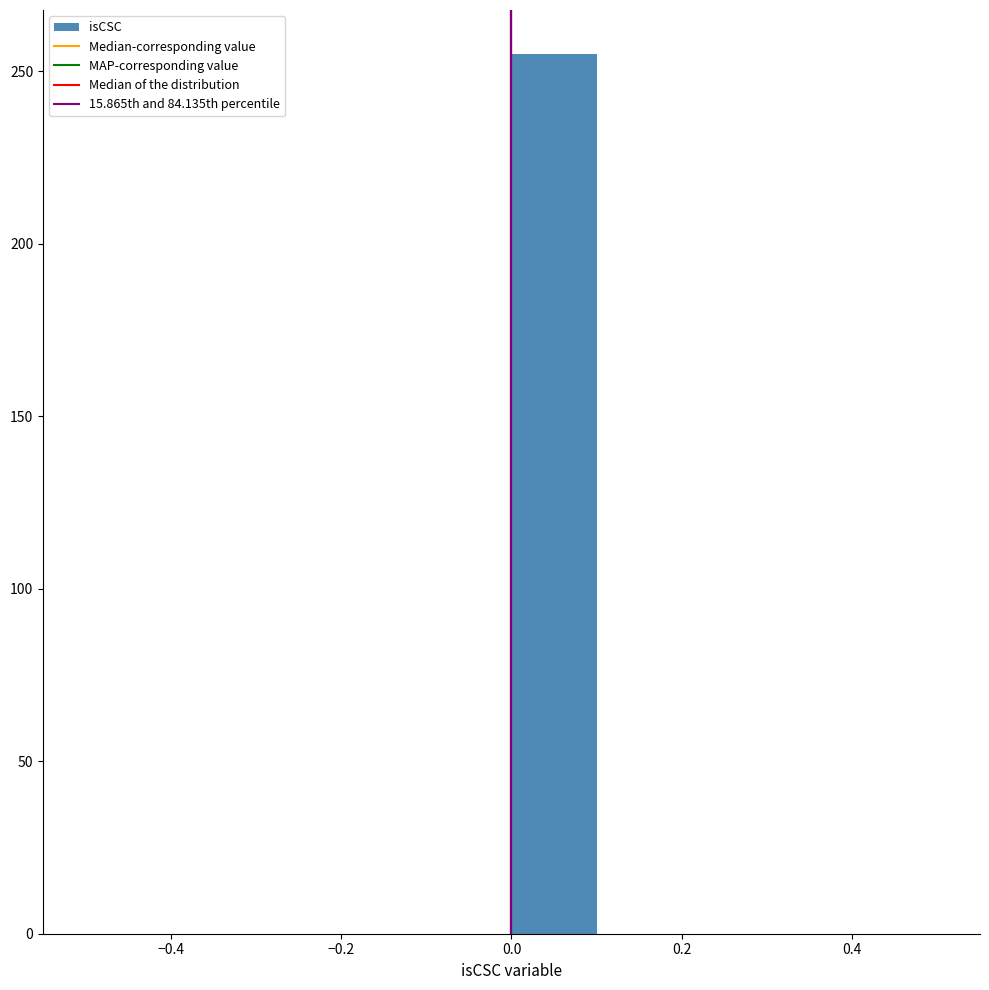

Reading left to right, list every bar in this chart as the range it spans on the x-axis followed by its height. The values are not printed on the chart, so give them approximately, as read against the axis.

-0.5 to -0.4: 0
-0.4 to -0.3: 0
-0.3 to -0.2: 0
-0.2 to -0.1: 0
-0.1 to 0.0: 0
0.0 to 0.1: 255
0.1 to 0.2: 0
0.2 to 0.3: 0
0.3 to 0.4: 0
0.4 to 0.5: 0